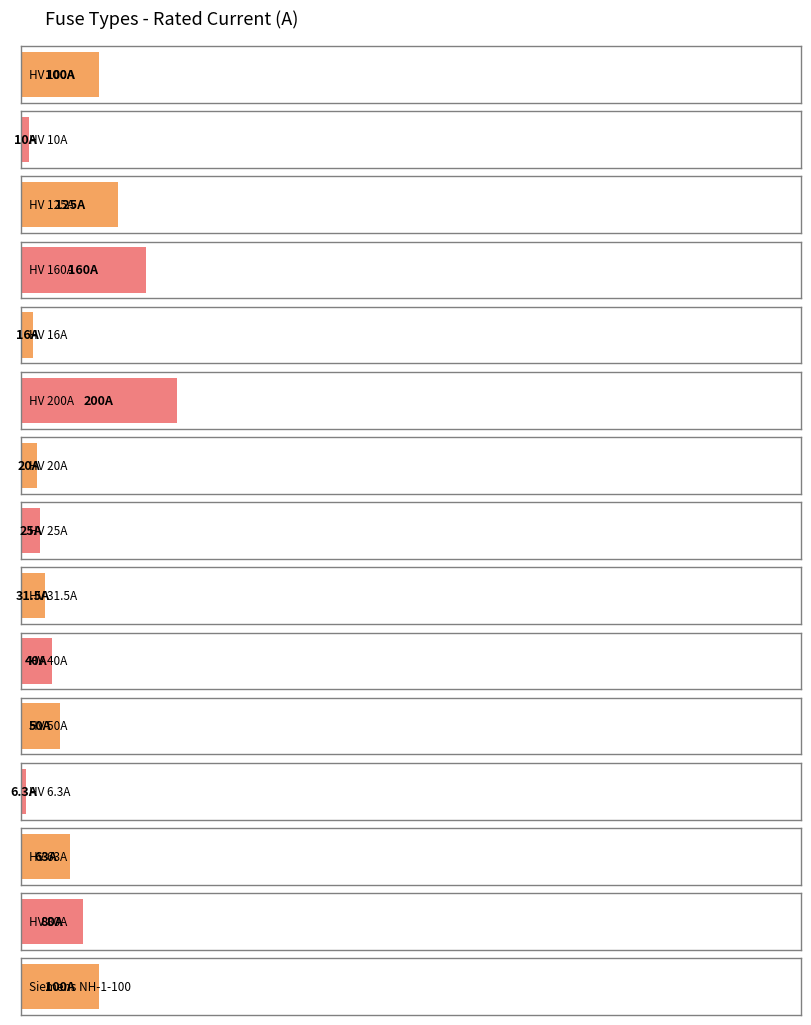

What is the minimum value shown in the chart?

6.3